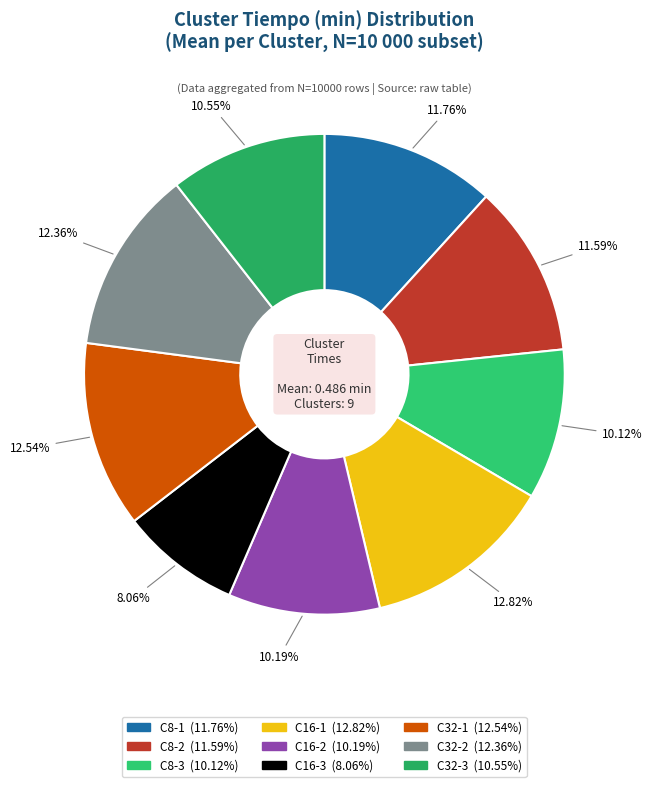

How many segments does this pie chart have?

9